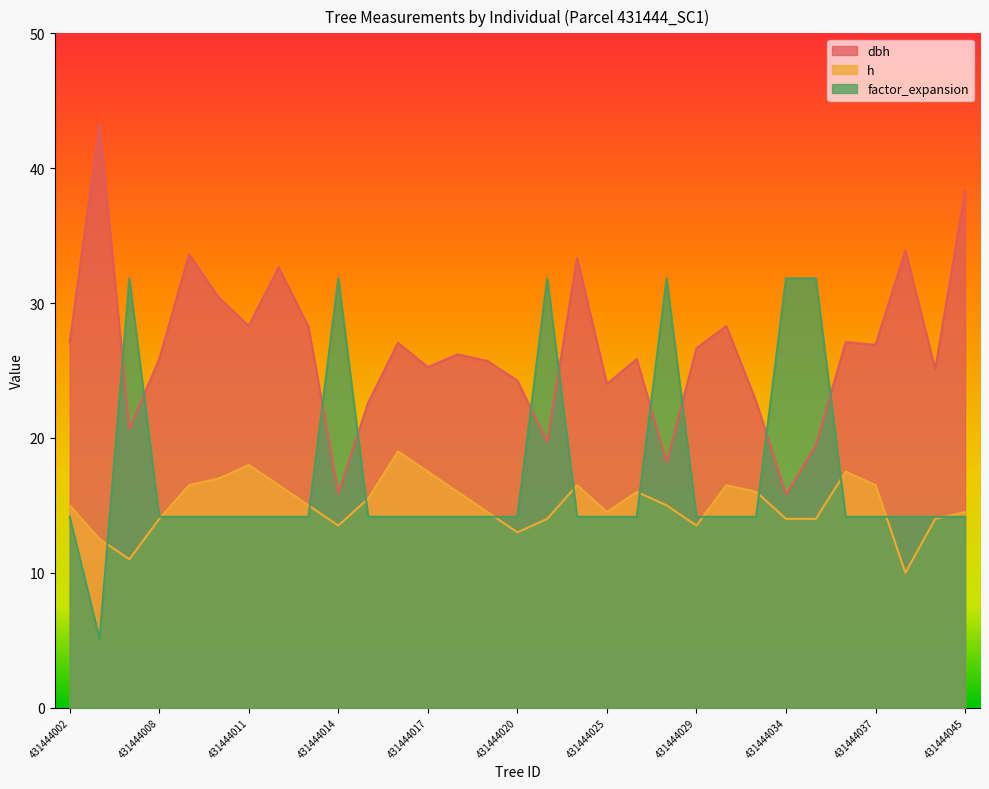

After their last crossing, which series has the higher values: factor_expansion or dbh?

dbh